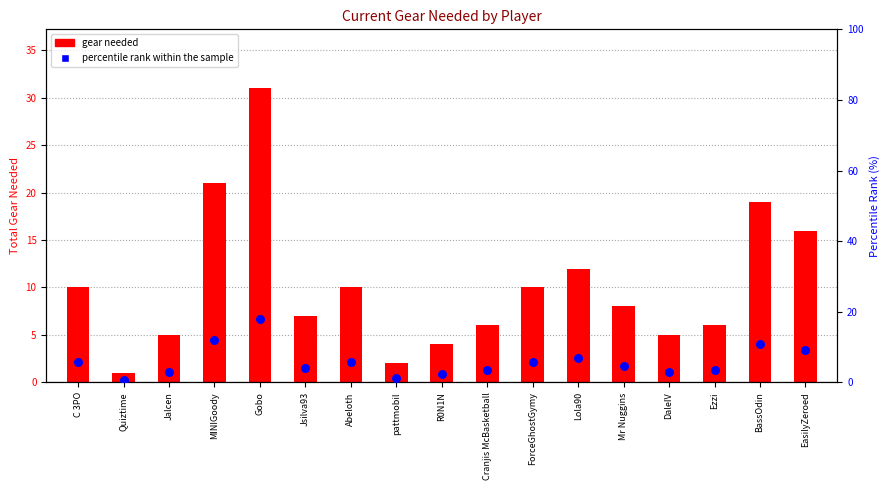

What is the total value across all series at ForceGhostGymy?

15.8